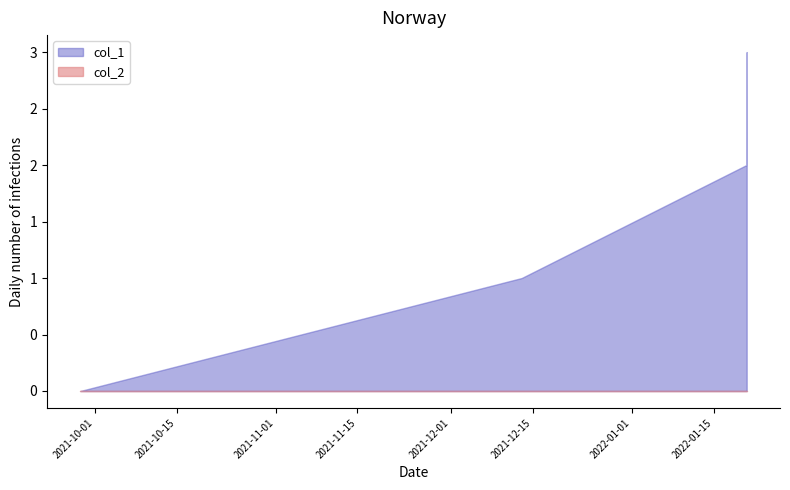

At which label does col_1 first exceed 2?

1642694516